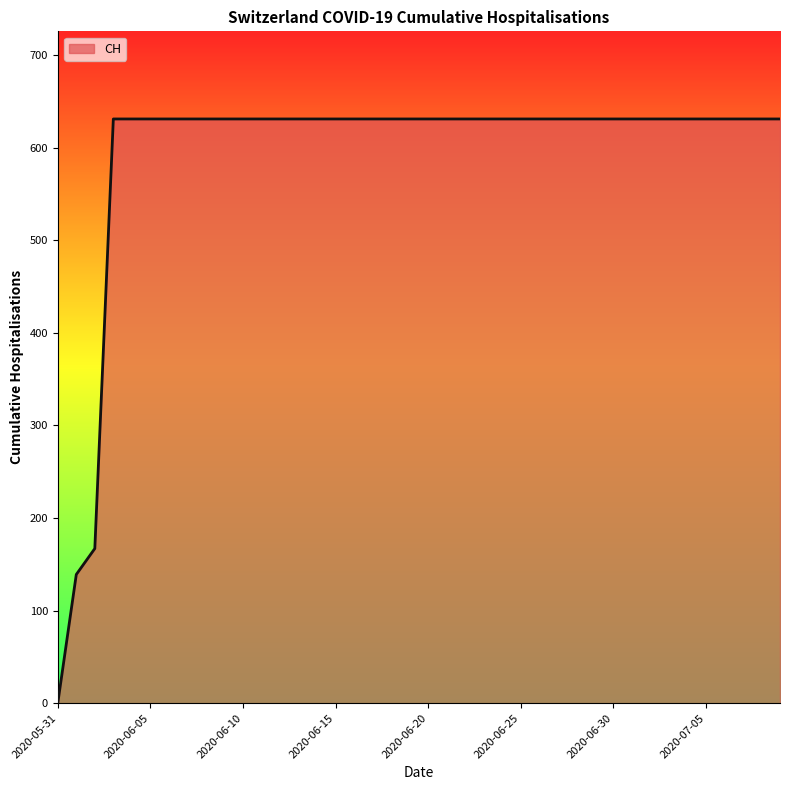

What is the maximum value shown in the chart?

631